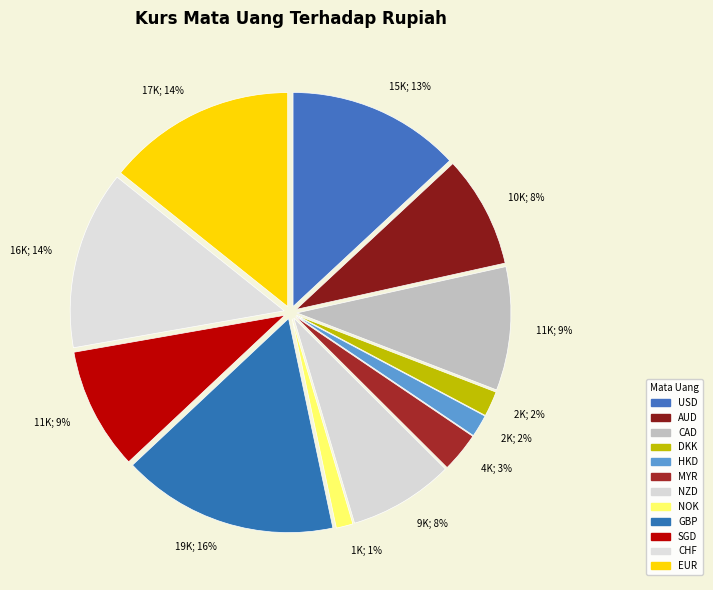

How many slices are in this pie chart?

12